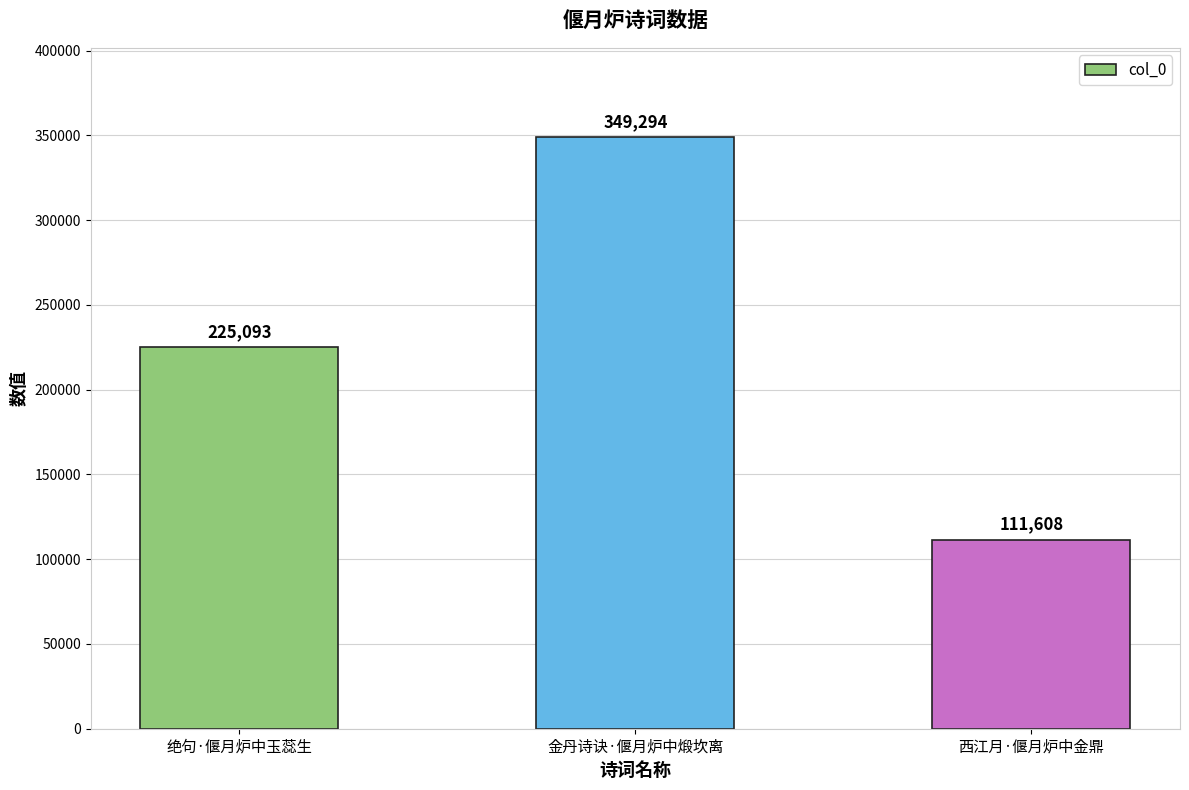

What is the sum of all values?

685995